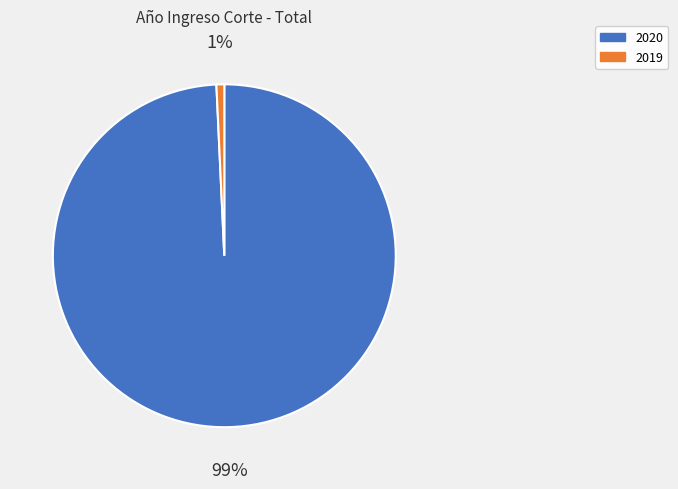

What percentage is the 2019 slice, to the nearest percent?

1%